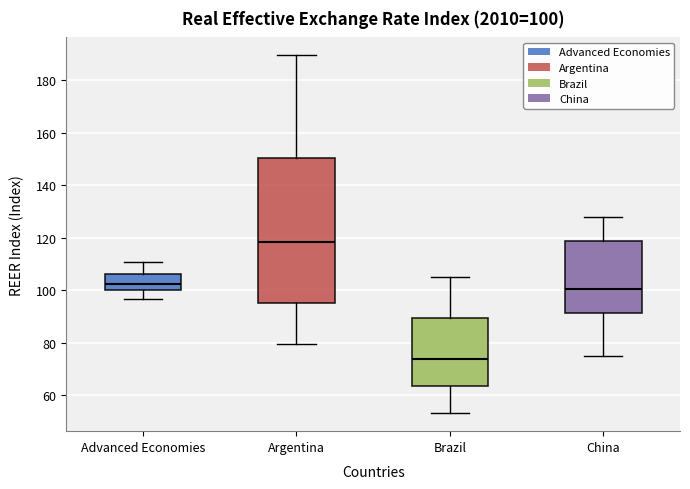

Comparing the boxes themselves (not the whiskers), which one is the tallest?

Argentina